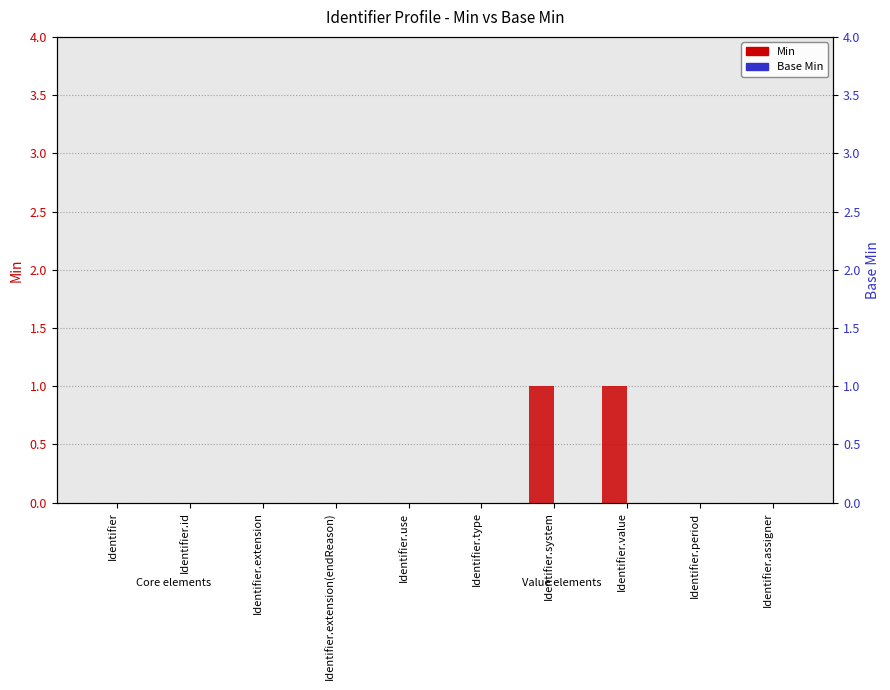

How many Min values are between 0 and 1?

10